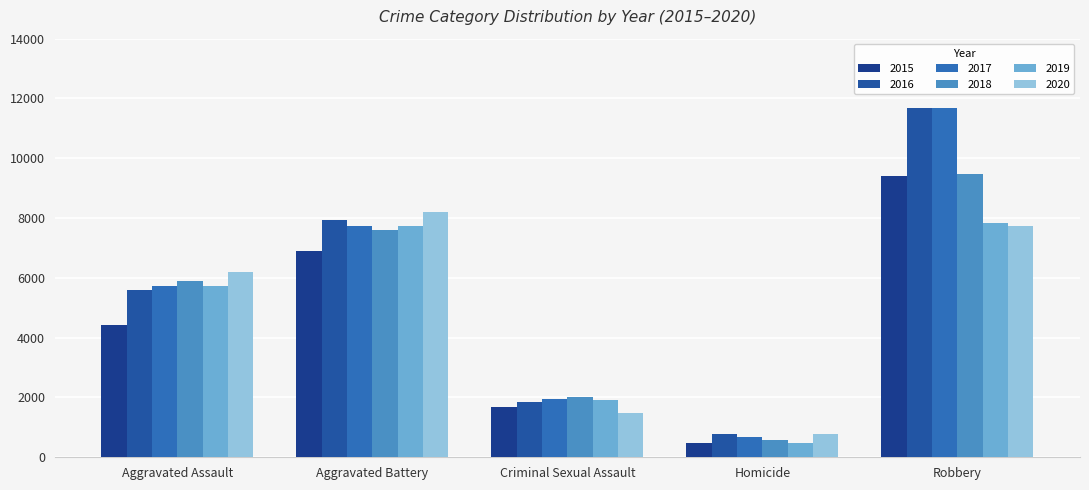

What is the difference between the 2016 values at Aggravated Battery and Criminal Sexual Assault?

6112